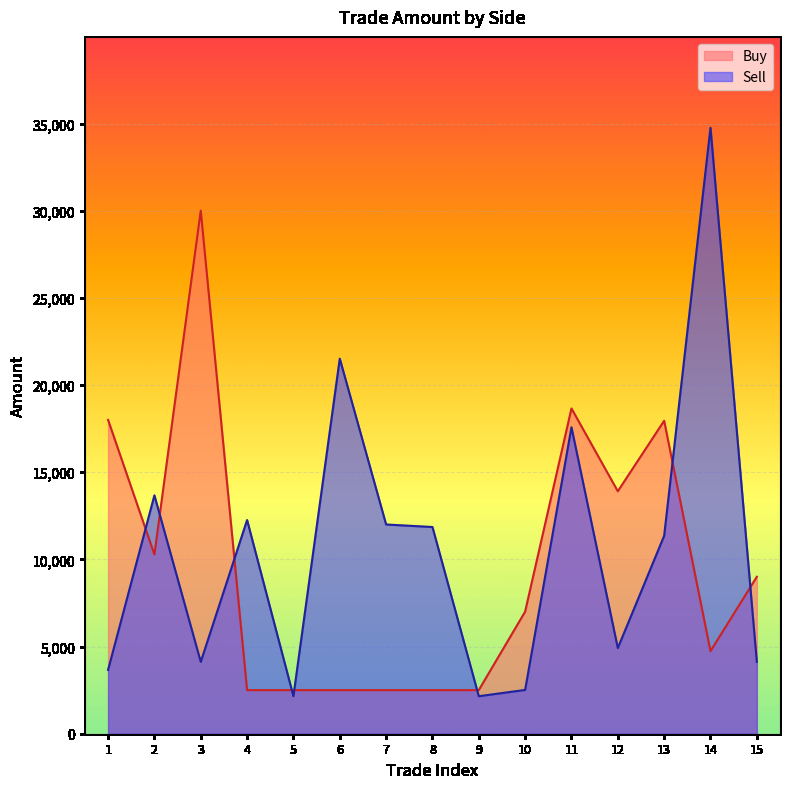

List the series in order of their peak value, highest first.

Sell, Buy